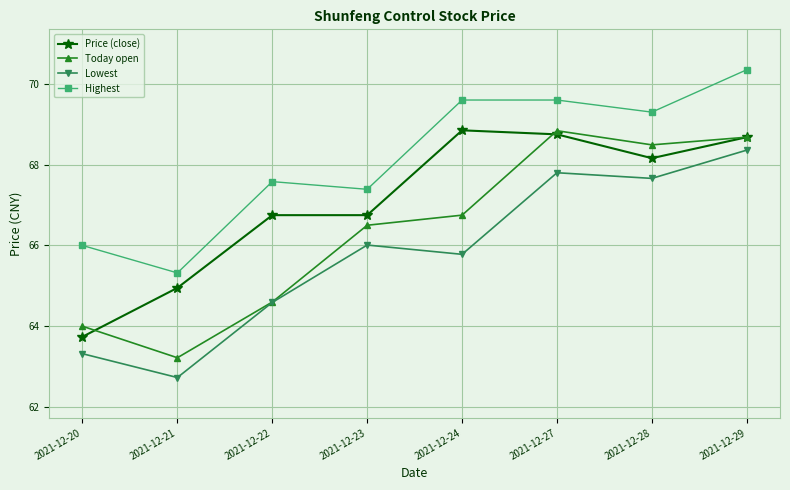

What is the spread (max minus min) of values at 2021-12-21?

2.6